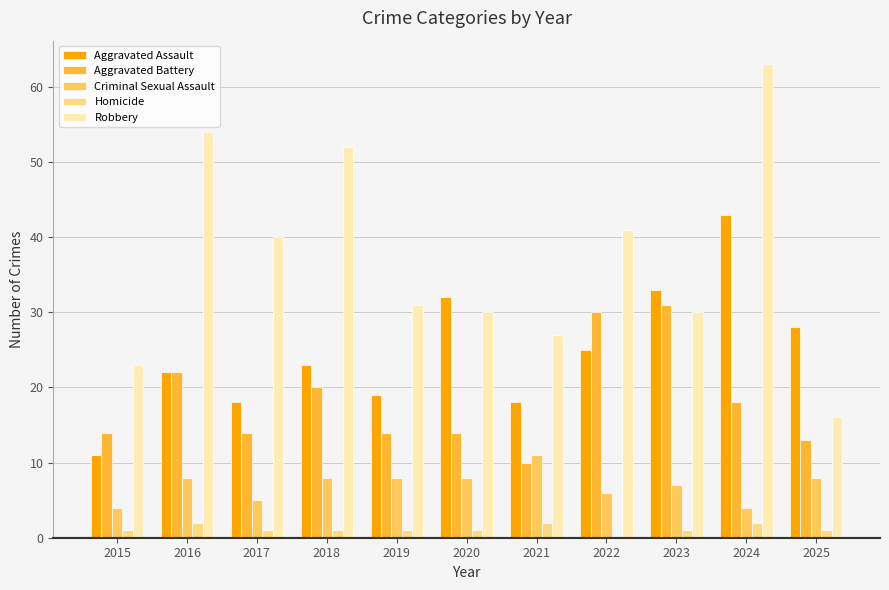

What is the total value across all series at 2017?

78